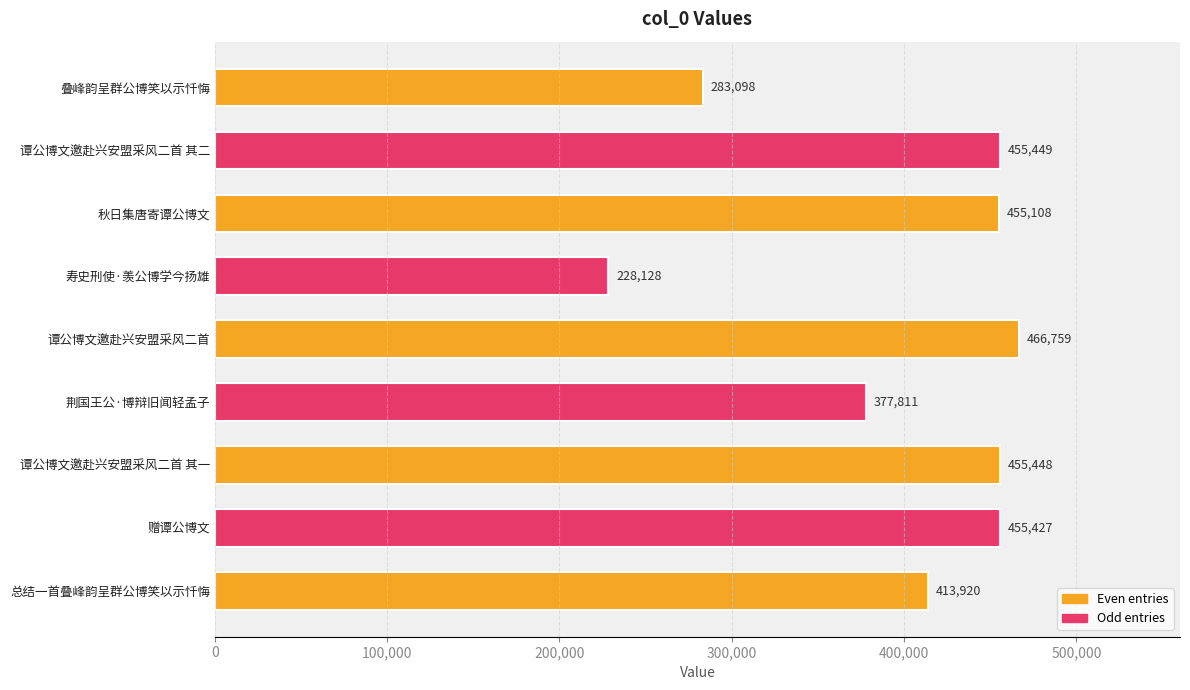

What is the label of the 1st bar from the bottom?

总结一首叠峰韵呈群公博笑以示忏悔